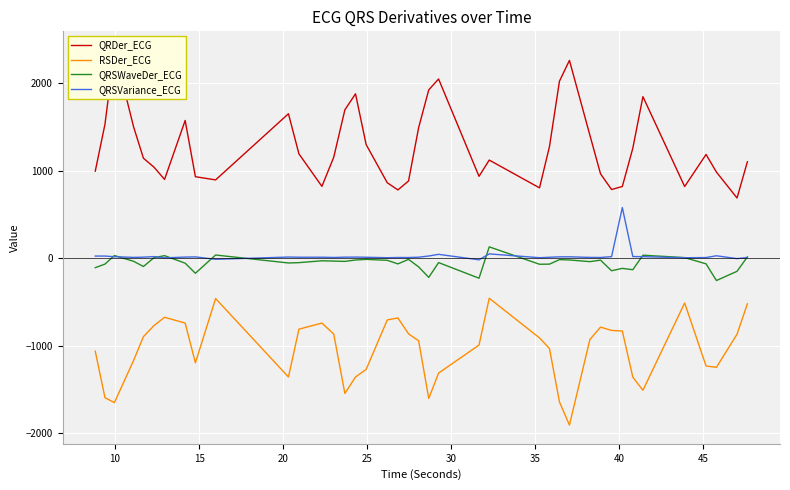

True or false: QRSVariance_ECG and RSDer_ECG intersect in this chart.

False